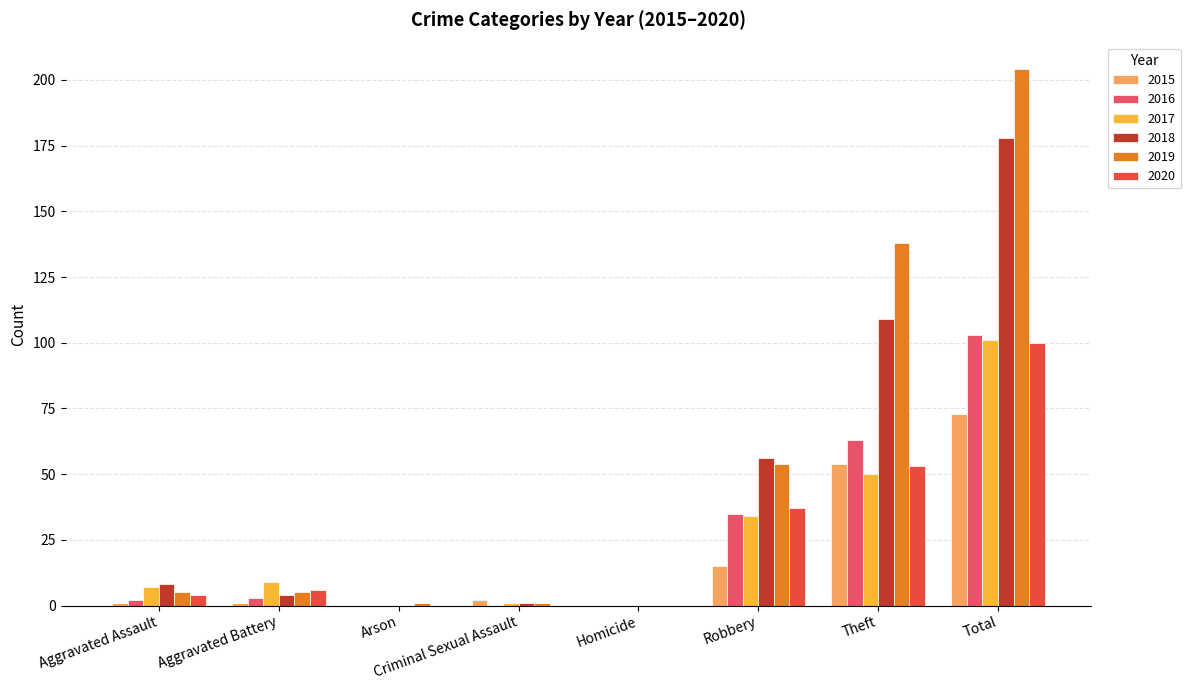

Reading right to left, extract all data points from this chart.

2015: Total=73	Theft=54	Robbery=15	Homicide=0	Criminal Sexual Assault=2	Arson=0	Aggravated Battery=1	Aggravated Assault=1
2016: Total=103	Theft=63	Robbery=35	Homicide=0	Criminal Sexual Assault=0	Arson=0	Aggravated Battery=3	Aggravated Assault=2
2017: Total=101	Theft=50	Robbery=34	Homicide=0	Criminal Sexual Assault=1	Arson=0	Aggravated Battery=9	Aggravated Assault=7
2018: Total=178	Theft=109	Robbery=56	Homicide=0	Criminal Sexual Assault=1	Arson=0	Aggravated Battery=4	Aggravated Assault=8
2019: Total=204	Theft=138	Robbery=54	Homicide=0	Criminal Sexual Assault=1	Arson=1	Aggravated Battery=5	Aggravated Assault=5
2020: Total=100	Theft=53	Robbery=37	Homicide=0	Criminal Sexual Assault=0	Arson=0	Aggravated Battery=6	Aggravated Assault=4